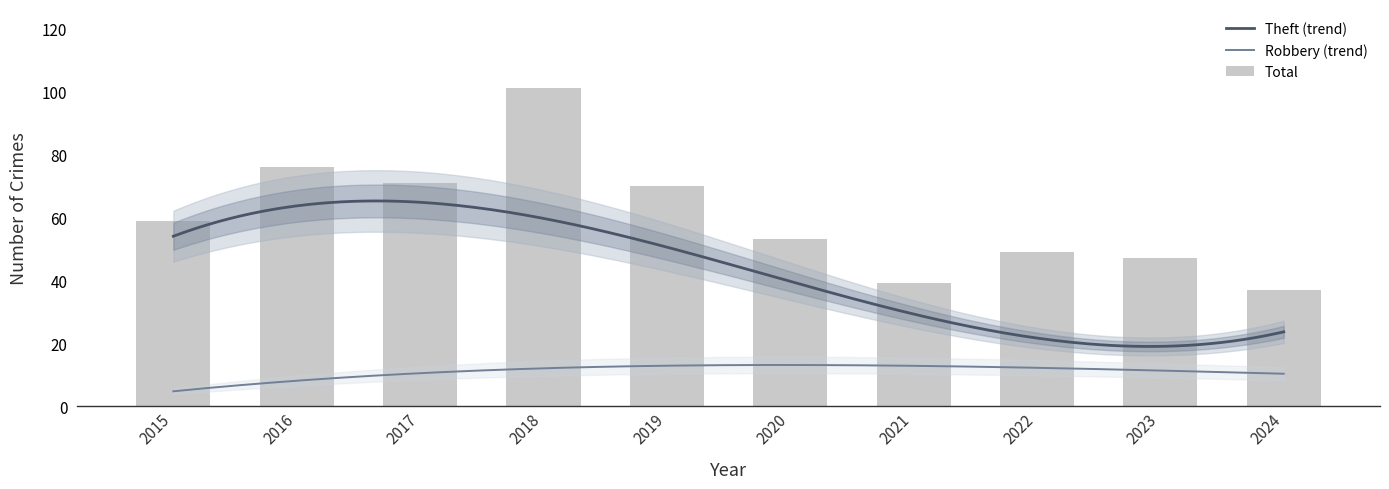

Reading left to right, extract all data points from this chart.

Aggravated Assault: 0	3	3	3	1	6	0	4	1	2
Aggravated Battery: 0	1	3	8	1	5	3	4	3	6
Robbery: 3	11	11	10	15	9	14	13	13	9
Theft: 56	61	54	80	50	32	21	24	30	18
Total: 59	76	71	101	70	53	39	49	47	37